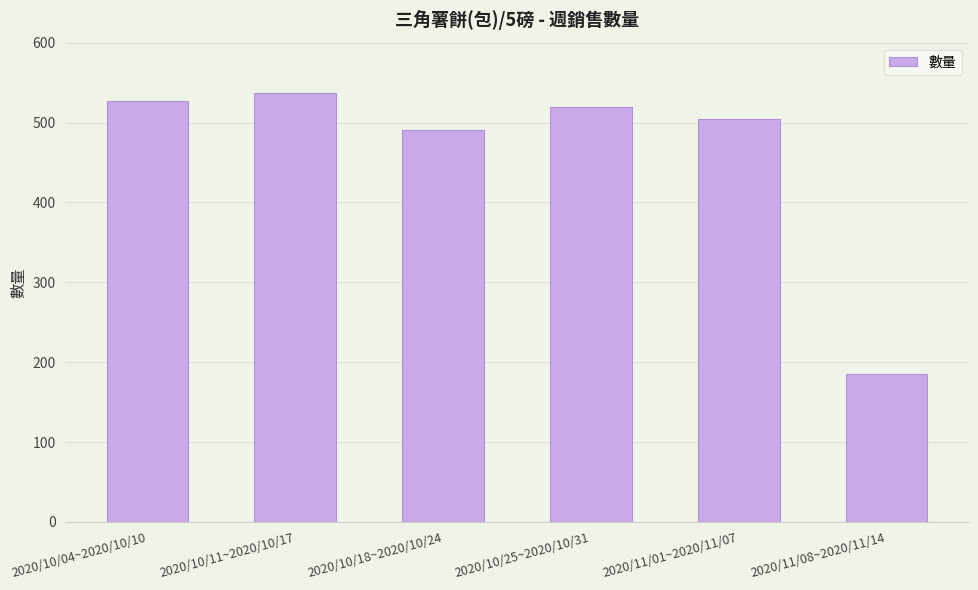

Reading left to right, list all the values displayed in this chart.

527	537	491	519	505	185